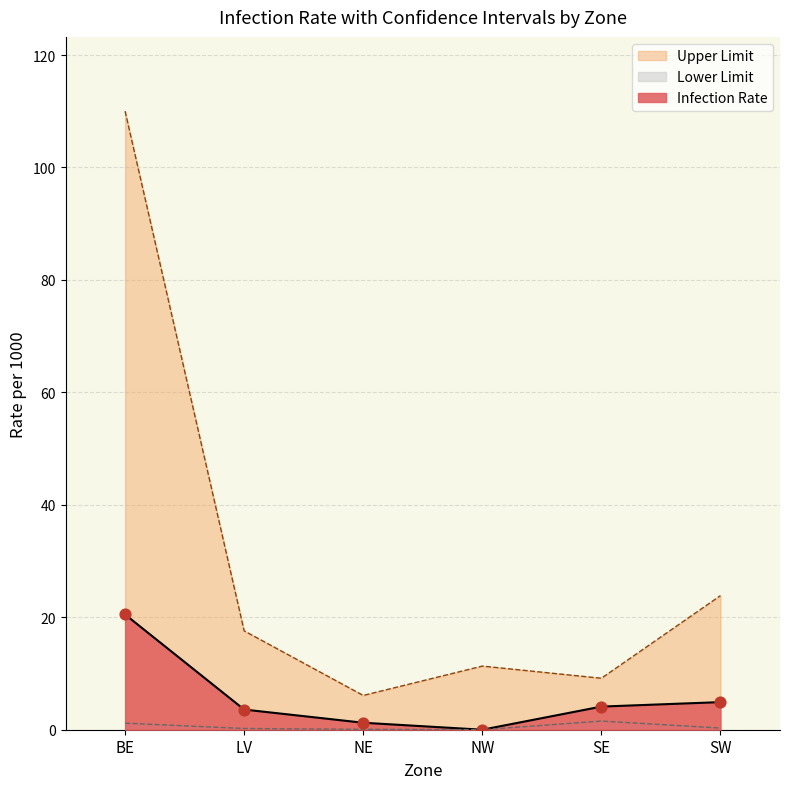

What are all the series names shown in the legend?

Infection Rate, Lower Limit, Upper Limit